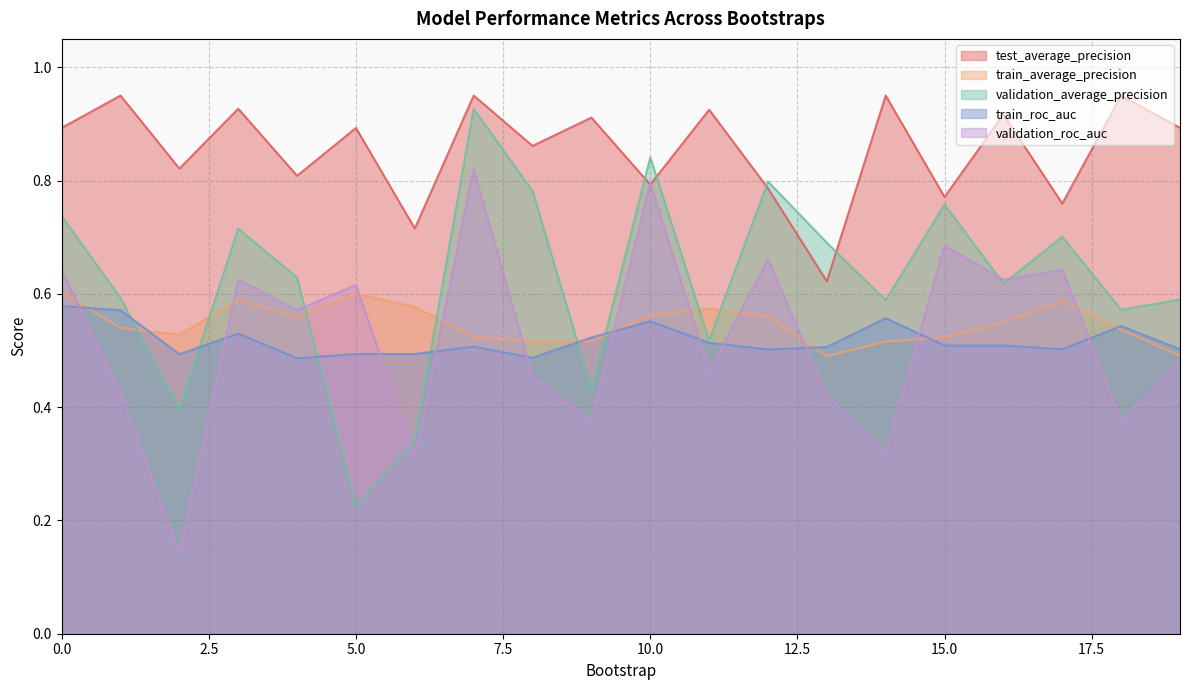

Where is the first local minimum for test_average_precision?

2